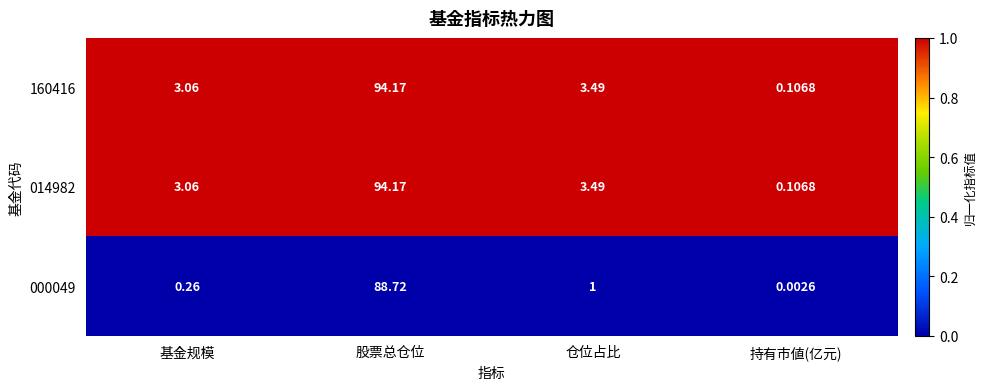

List the labels in order of 000049 value, smallest first.

持有市値(亿元), 基金规模, 仓位占比, 股票总仓位